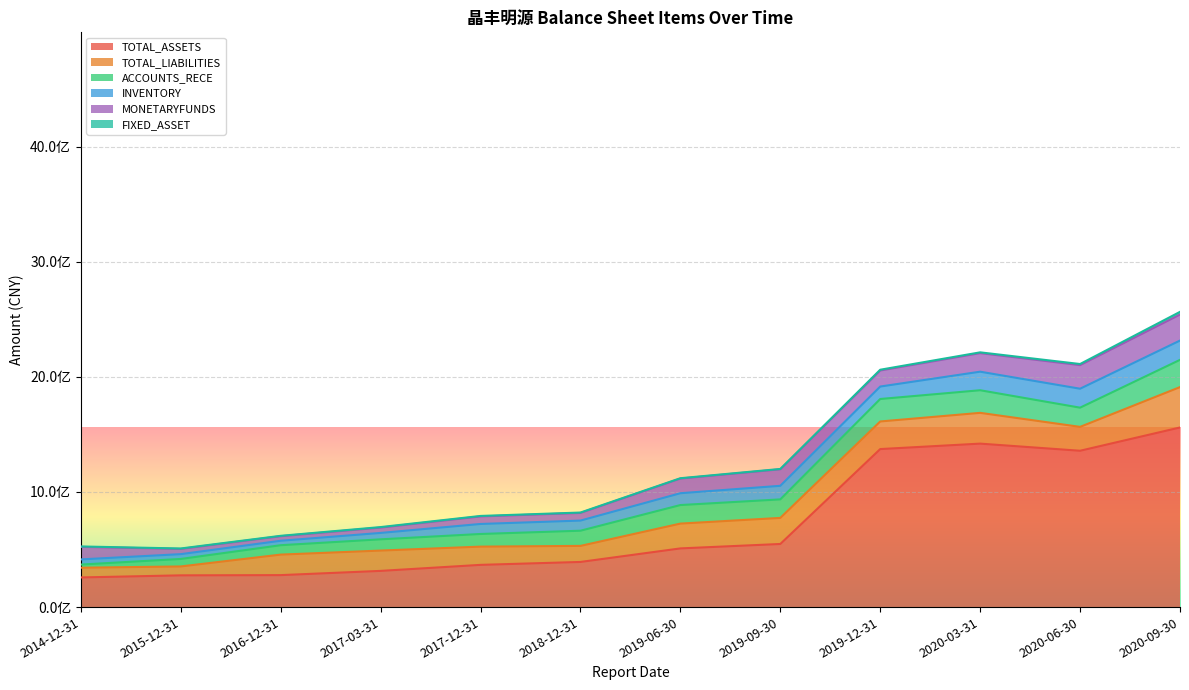

Reading left to right, transcribe all the data shown in this chart.

TOTAL_ASSETS: 2014-12-31=257475952.2	2015-12-31=275631528.3	2016-12-31=277581625.0	2017-03-31=314365048.1	2017-12-31=366664506.8	2018-12-31=392011684.4	2019-06-30=509610083.4	2019-09-30=548092293.0	2019-12-31=1372366742.9	2020-03-31=1419699706.0	2020-06-30=1357730422.4	2020-09-30=1559912136.3
TOTAL_LIABILITIES: 2014-12-31=84511494.5	2015-12-31=77313961.7	2016-12-31=178251908.6	2017-03-31=176488822.8	2017-12-31=158511898.0	2018-12-31=139445576.3	2019-06-30=215520399.6	2019-09-30=226543974.5	2019-12-31=239660553.6	2020-03-31=267199814.0	2020-06-30=207453834.1	2020-09-30=350661217.2
ACCOUNTS_RECE: 2014-12-31=27308682.3	2015-12-31=65061738.6	2016-12-31=81557831.1	2017-03-31=97652125.6	2017-12-31=109762822.2	2018-12-31=131813105.4	2019-06-30=161010770.9	2019-09-30=160763908.8	2019-12-31=195217136.7	2020-03-31=196389134.1	2020-06-30=166788592.3	2020-09-30=236676552.5
INVENTORY: 2014-12-31=44847469.7	2015-12-31=41770804.2	2016-12-31=38698491.8	2017-03-31=55605454.8	2017-12-31=86960590.7	2018-12-31=88033483.9	2019-06-30=102803256.1	2019-09-30=117935599.3	2019-12-31=108125237.5	2020-03-31=161129176.0	2020-06-30=164563213.1	2020-09-30=167546112.9
MONETARYFUNDS: 2014-12-31=108840856.8	2015-12-31=45383035.4	2016-12-31=39361022.0	2017-03-31=46256398.8	2017-12-31=65413971.2	2018-12-31=66240082.1	2019-06-30=127075425.2	2019-09-30=143272211.3	2019-12-31=139237743.3	2020-03-31=161146523.7	2020-06-30=204917208.6	2020-09-30=225486196.5
FIXED_ASSET: 2014-12-31=3541826.0	2015-12-31=3865714.6	2016-12-31=3545733.0	2017-03-31=4500743.3	2017-12-31=4289727.1	2018-12-31=3531918.0	2019-06-30=3257204.2	2019-09-30=3099492.2	2019-12-31=6829134.9	2020-03-31=6873627.8	2020-06-30=9601052.3	2020-09-30=23794797.2